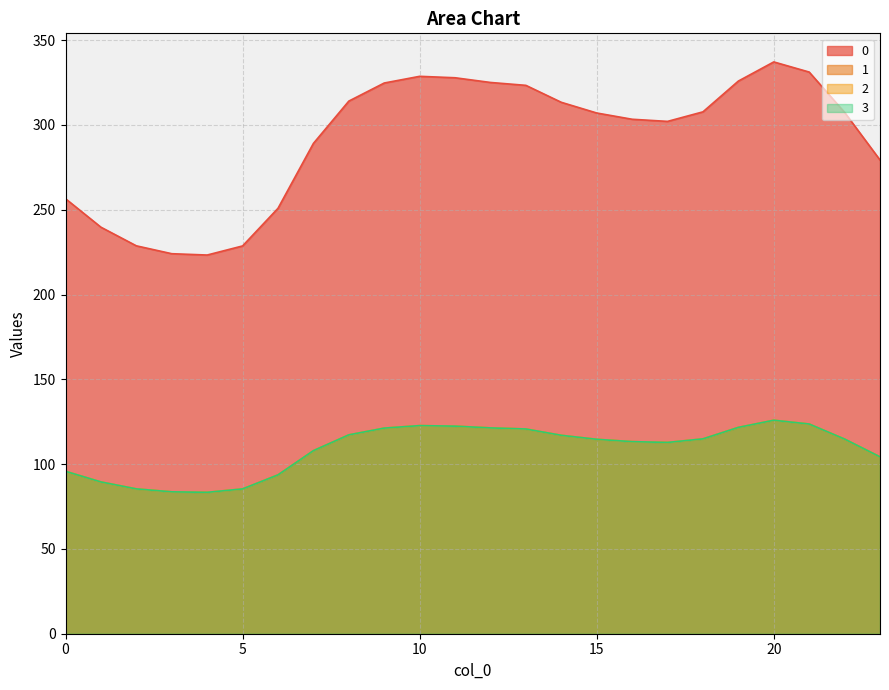

How many values in the 3 series are below 114?

11